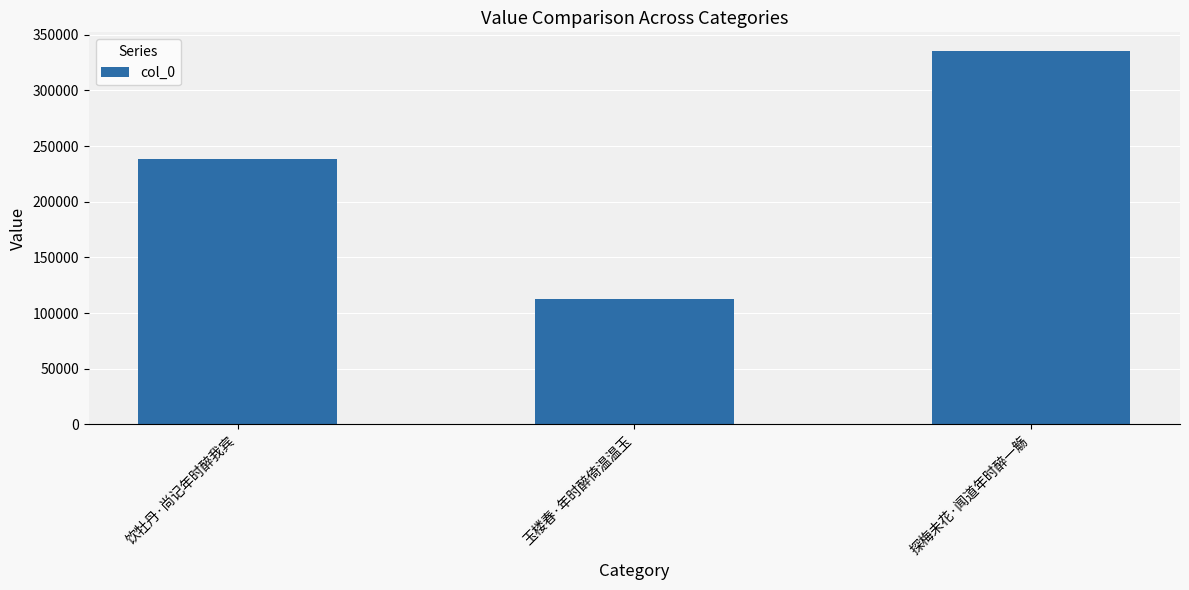

What is the value of the 1st bar from the left?

238659